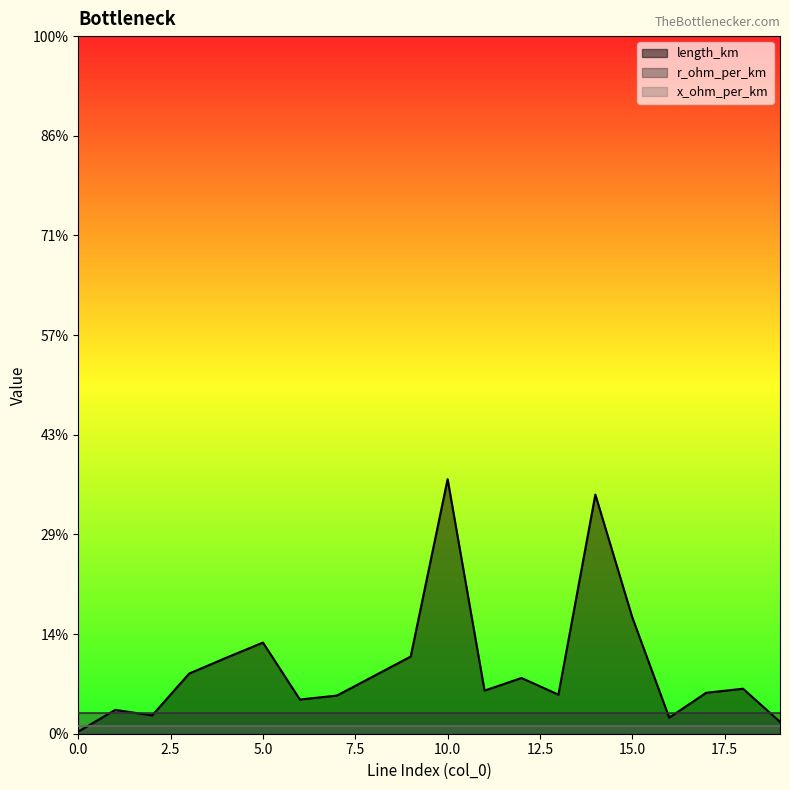

Reading left to right, transcribe all the data shown in this chart.

length_km: 0.0	0.0	0.0	0.0	0.0	0.0	0.0	0.0	0.0	0.0	0.1	0.0	0.0	0.0	0.1	0.1	0.0	0.0	0.0	0.0
r_ohm_per_km: 0.2	0.2	0.2	0.2	0.2	0.2	0.2	0.2	0.2	0.2	0.2	0.2	0.2	0.2	0.2	0.2	0.2	0.2	0.2	0.2
x_ohm_per_km: 0.1	0.1	0.1	0.1	0.1	0.1	0.1	0.1	0.1	0.1	0.1	0.1	0.1	0.1	0.1	0.1	0.1	0.1	0.1	0.1